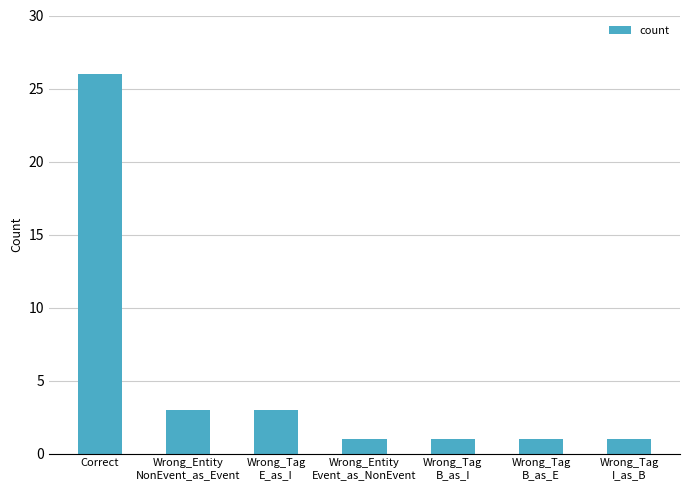

What is the average value?

5